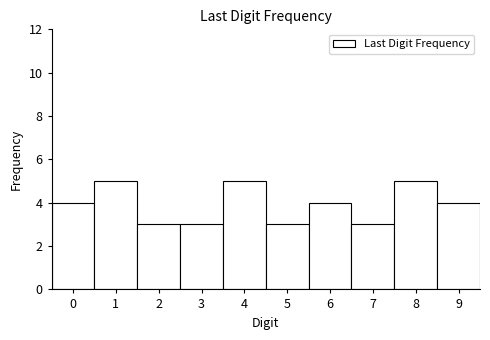

What is the height of the bar covering 4.5 to 5.5 on the x-axis? The values are not printed on the chart, so give them approximately, as read against the axis.

3